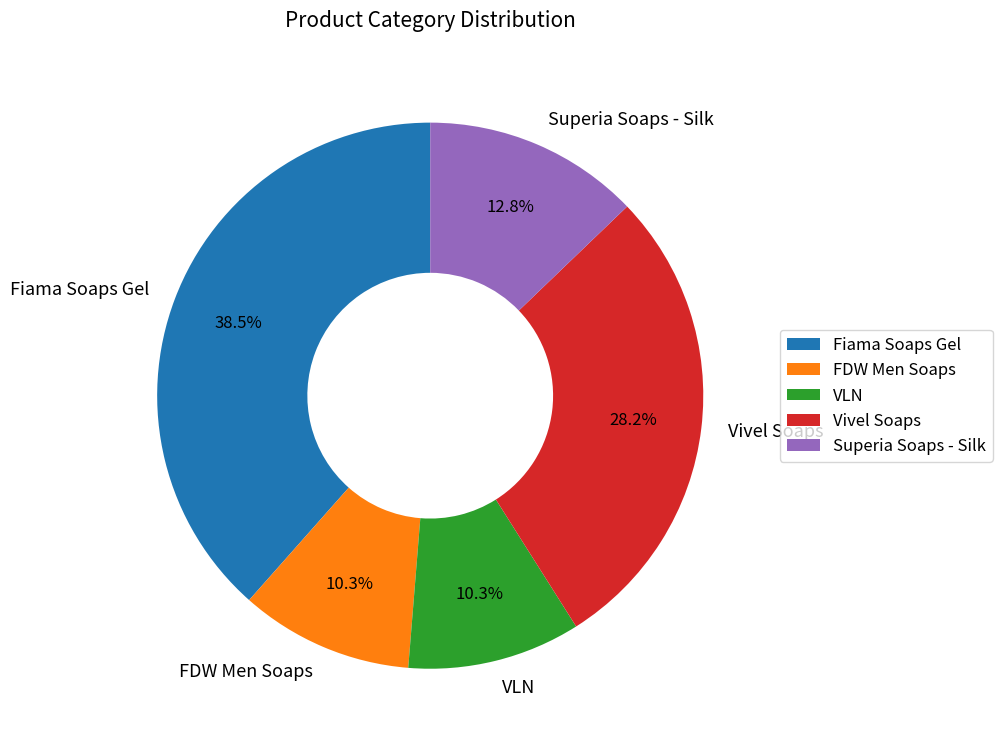

How many segments does this pie chart have?

5